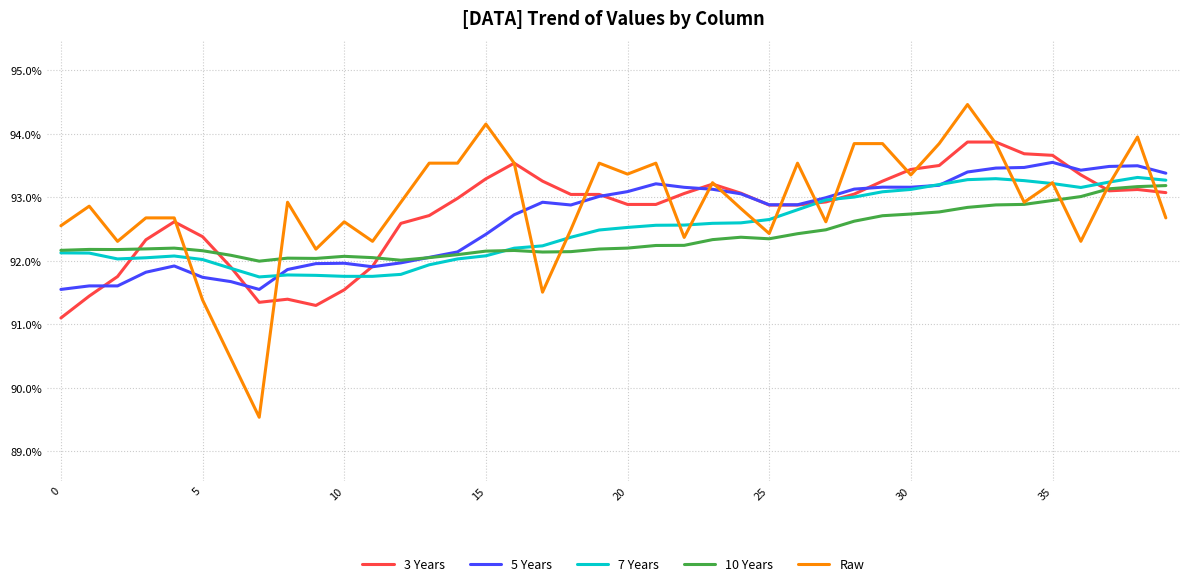

What is the smallest value displayed?

0.9